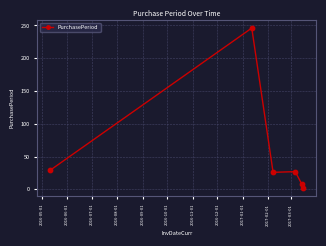

What is the difference between the second highest and second lowest values?

21